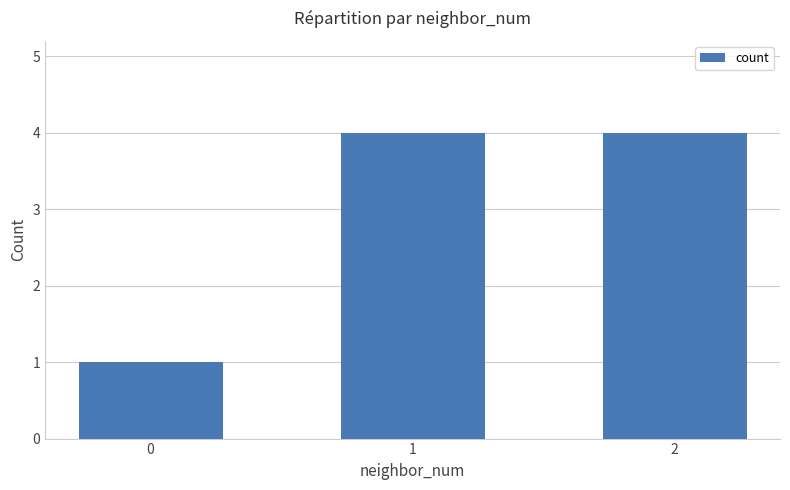

What is the maximum value shown in the chart?

4